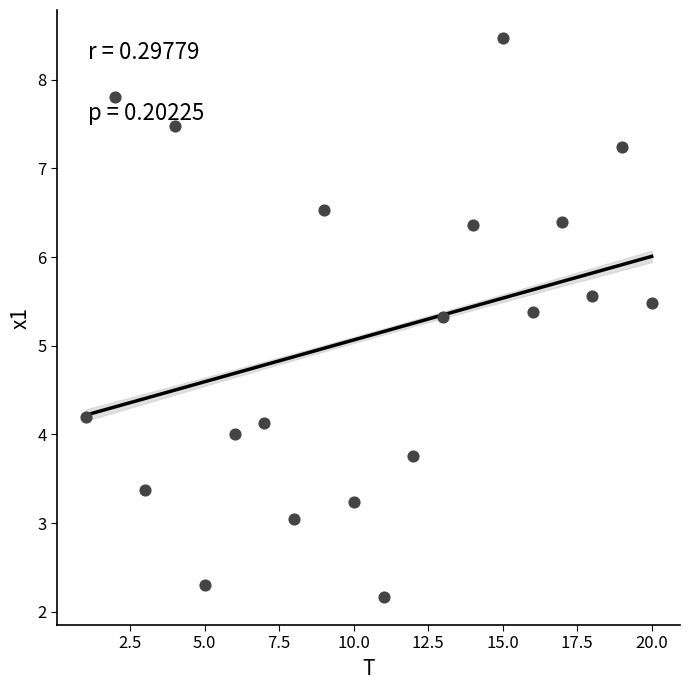

What is the range of X values (max minus min)?

19.0